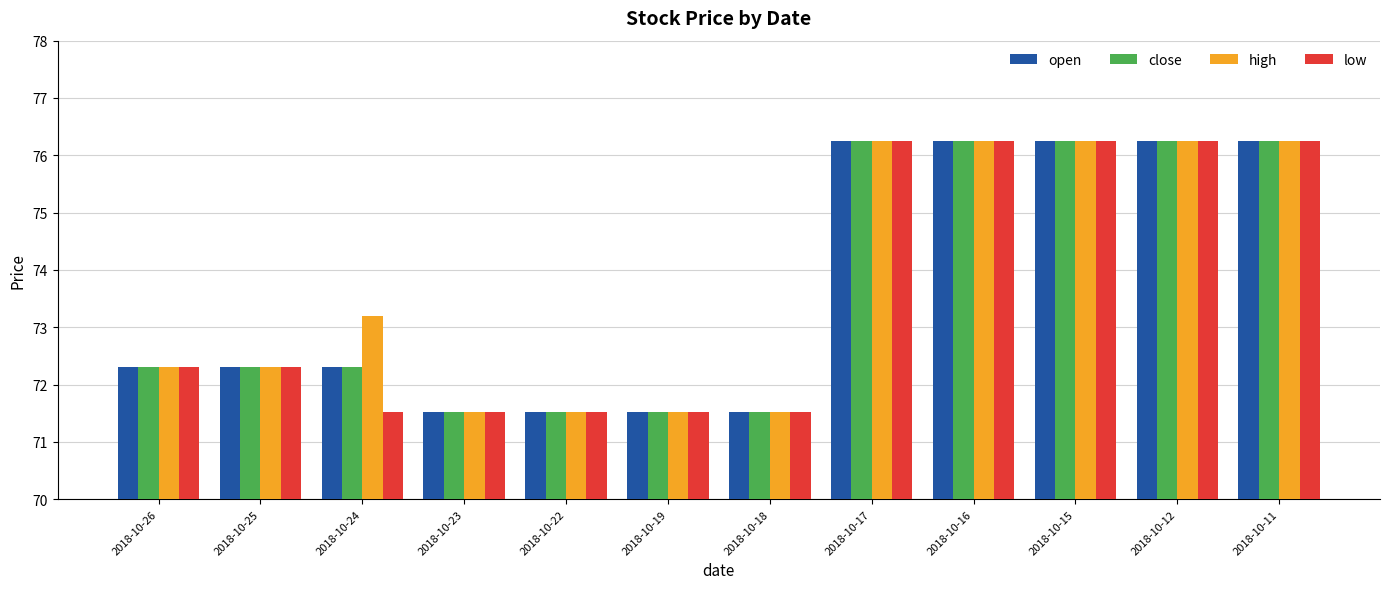

At how many categories does at least one series exceed 72?

8